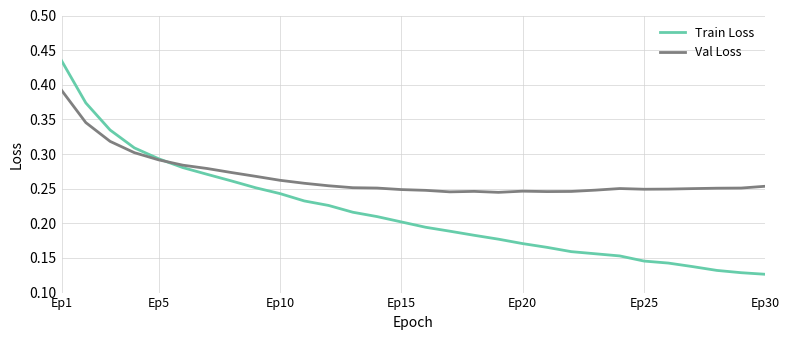

Which series has the widest spread of values?

Train Loss